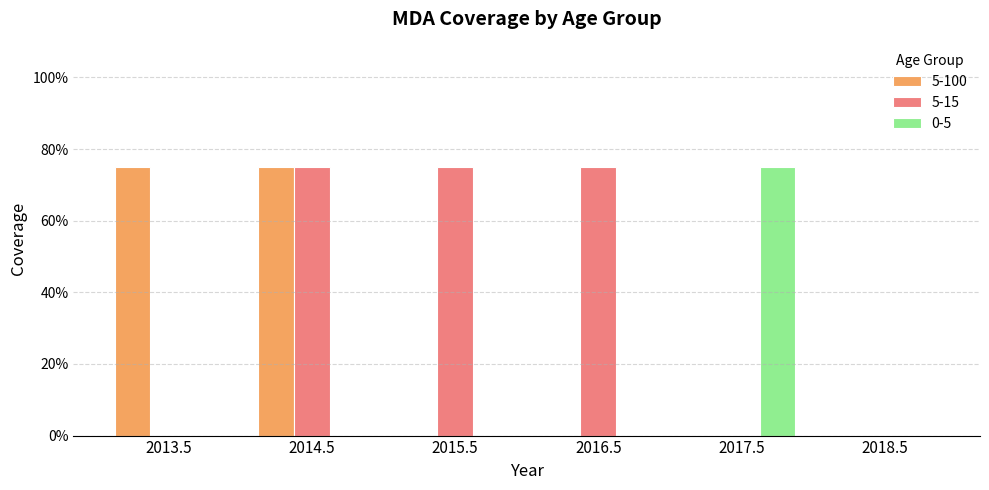

List the labels in order of 5-100 value, smallest first.

2015.5, 2016.5, 2017.5, 2018.5, 2013.5, 2014.5